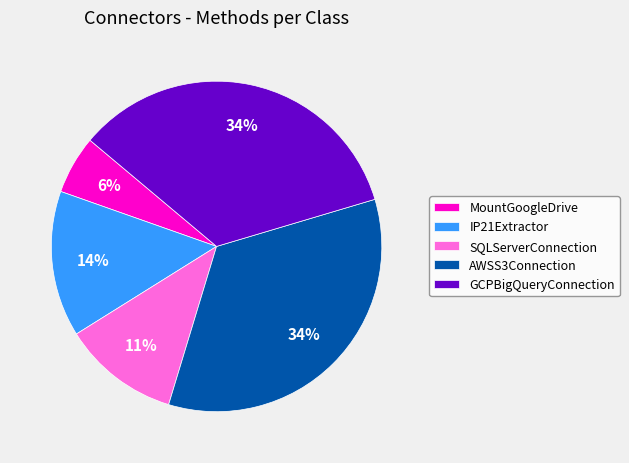

Which category has the smallest portion of the pie?

MountGoogleDrive